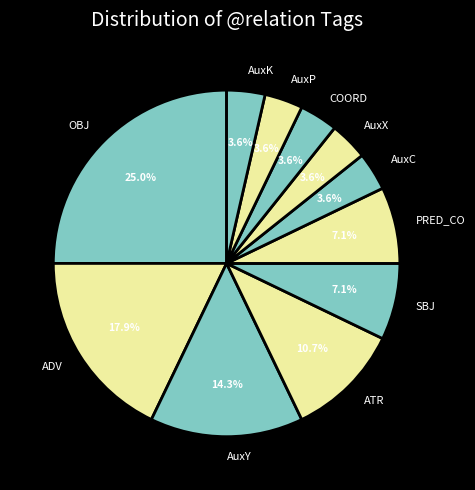

To the nearest percent, what percentage of the pie is SBJ?

7%